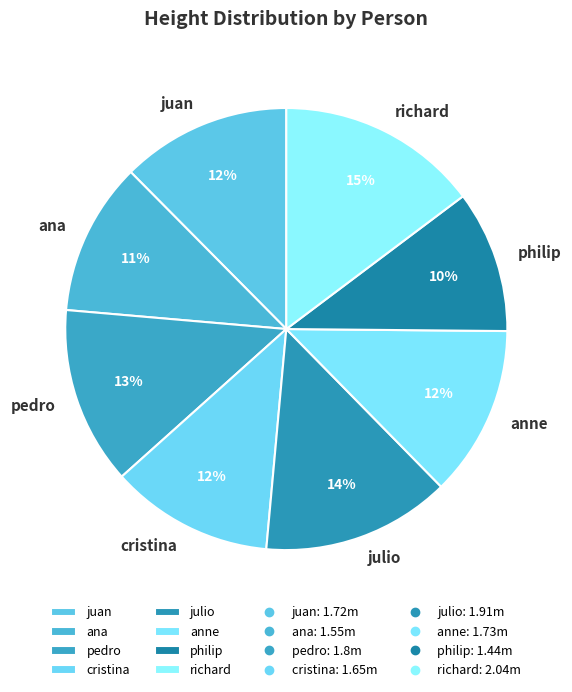

What is the ratio of the value at cristina to the value at ana?

1.1